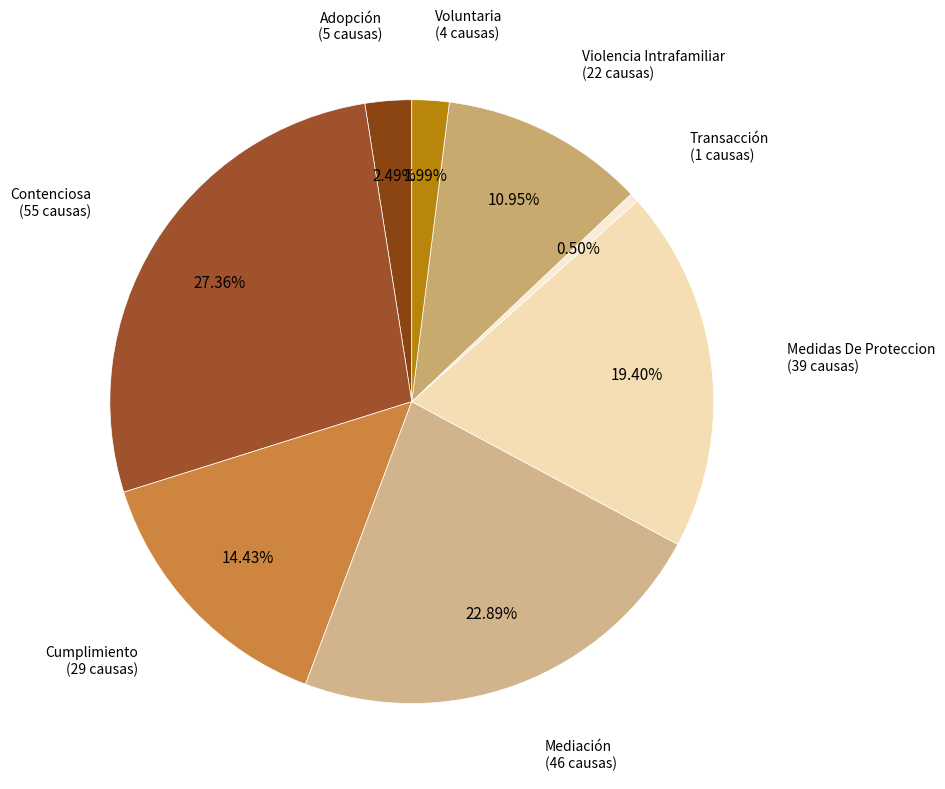

Rank the categories by value from highest to lowest.

Contenciosa, Mediación, Medidas De Proteccion, Cumplimiento, Violencia Intrafamiliar, Adopción, Voluntaria, Transacción